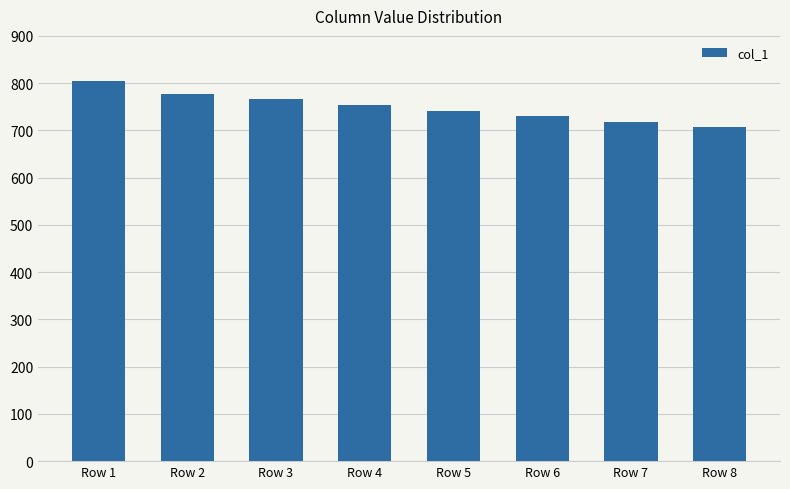

True or false: the data shows 742.0 at Row 5.

True